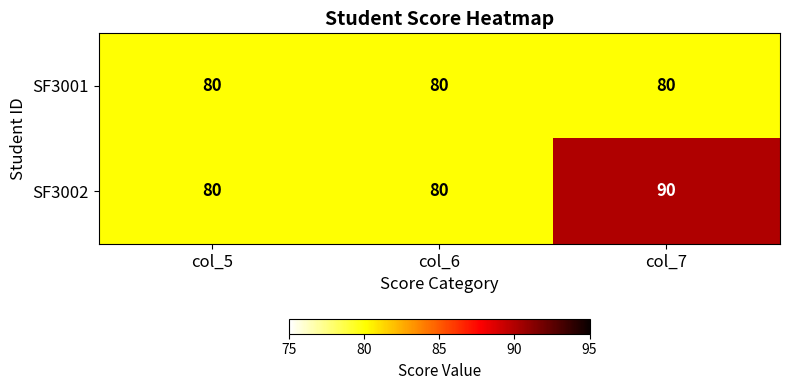

True or false: SF3002 has a value of 80 at col_6.

True